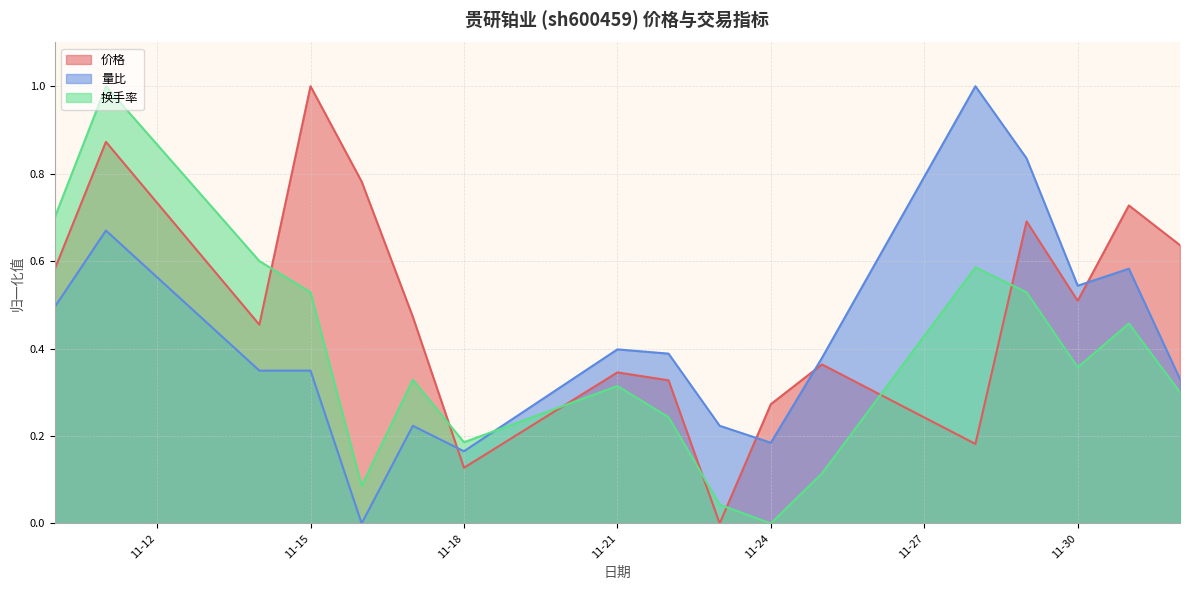

What is the greatest value displayed?

1.0